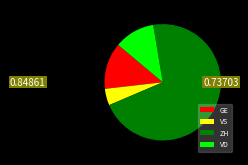

Which has a higher value, ZH or VD?

ZH